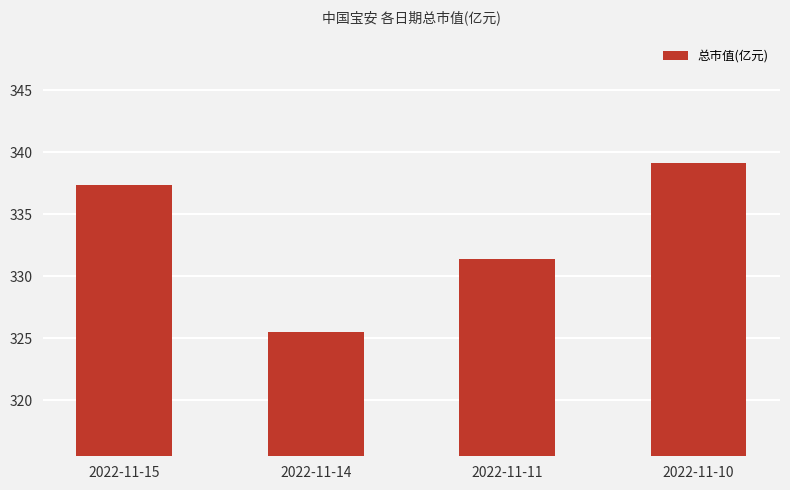

What is the sum of all values?

1333.5